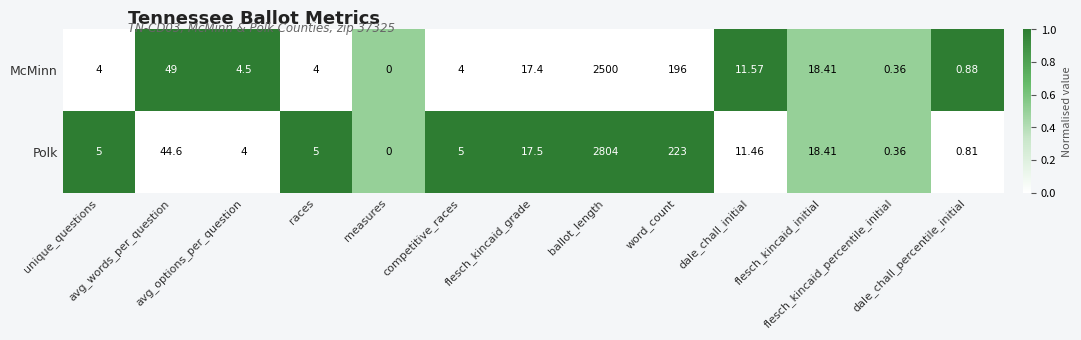

Rank the series by their average value, from lowest to highest.

McMinn, Polk